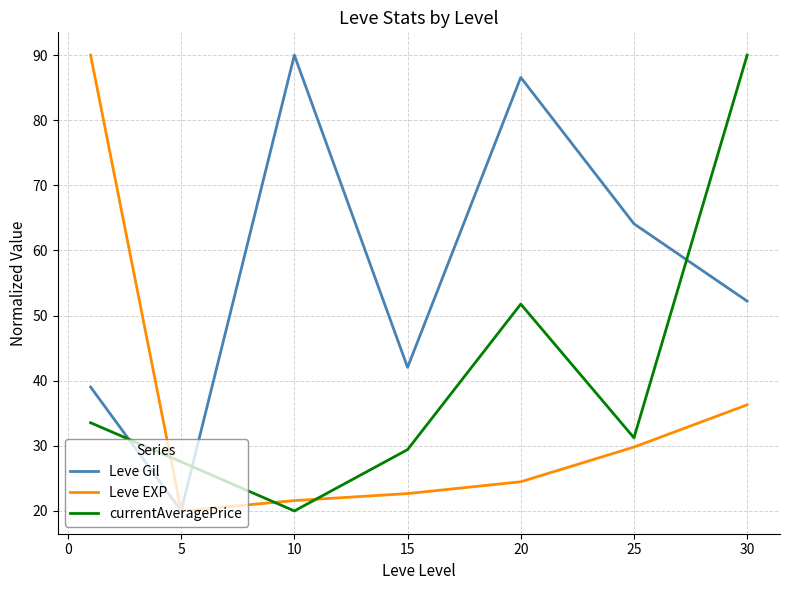

True or false: Leve Gil has more than 1 points higher than both neighbors.

True